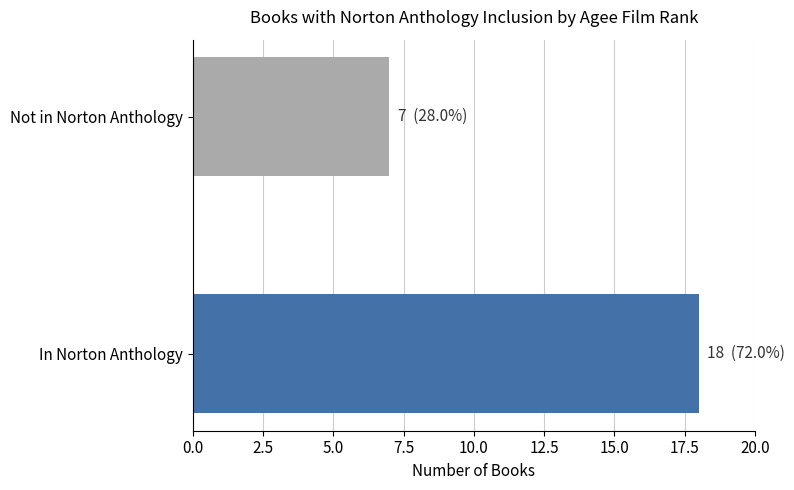

Approximately how many times larger is the value at In Norton Anthology compared to Not in Norton Anthology?

2.6